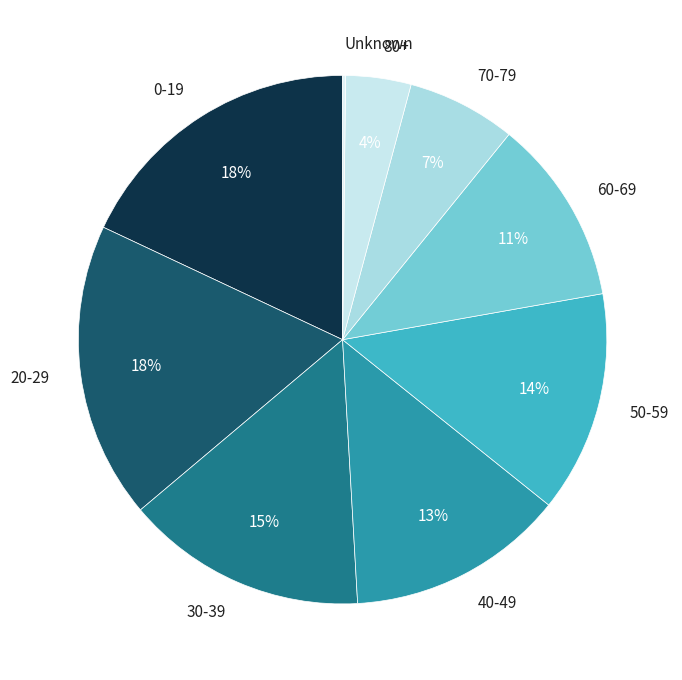

Which has a higher value, 20-29 or 50-59?

20-29